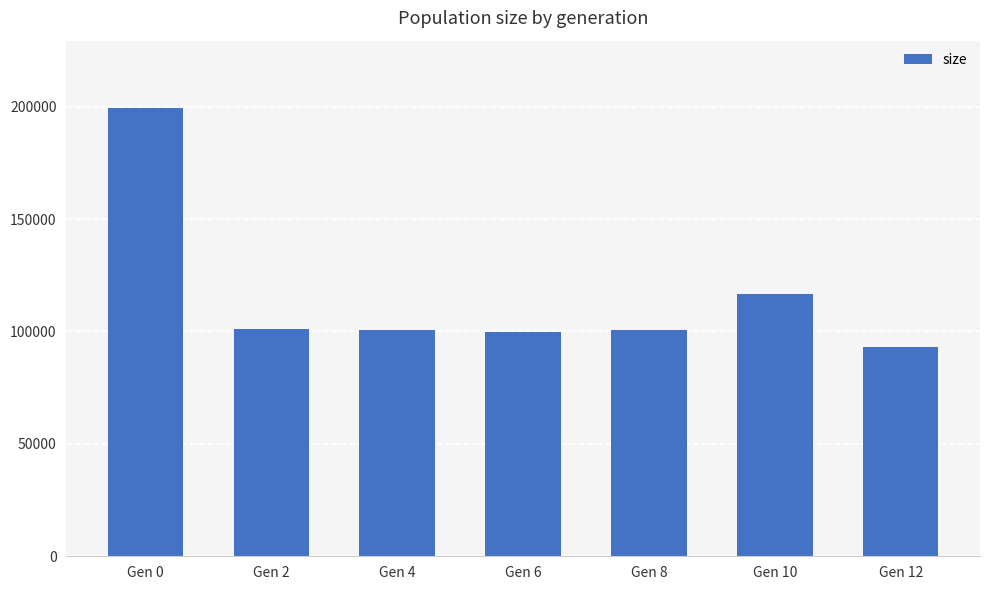

What is the sum of the values at Gen 0 and Gen 12?

292746